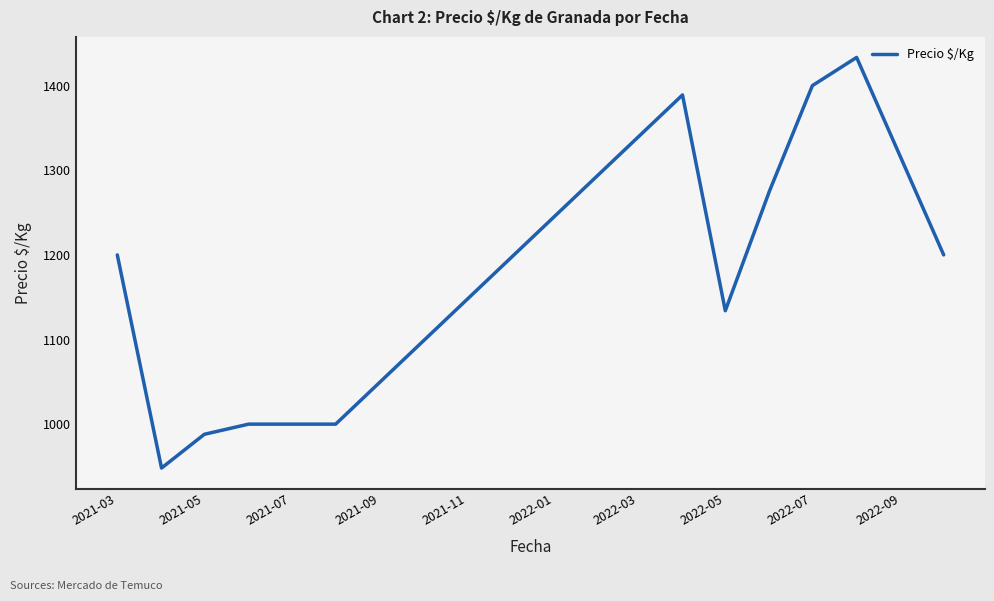

What is the average value?

1178.9